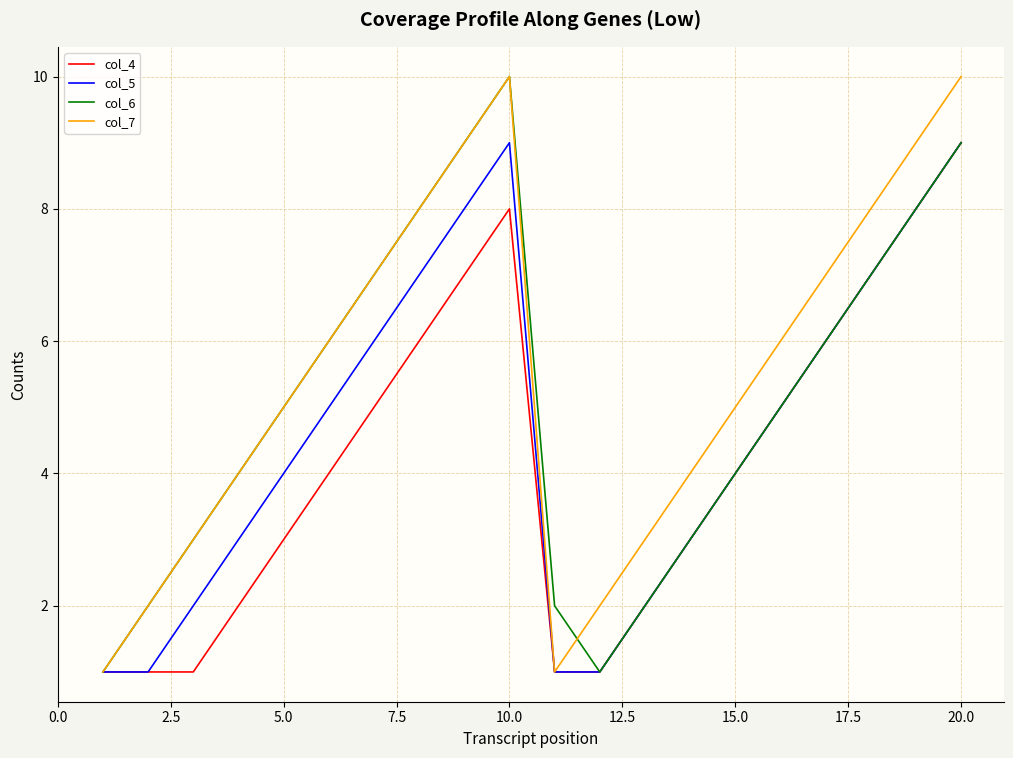

What is the sum of all col_6 values?

102